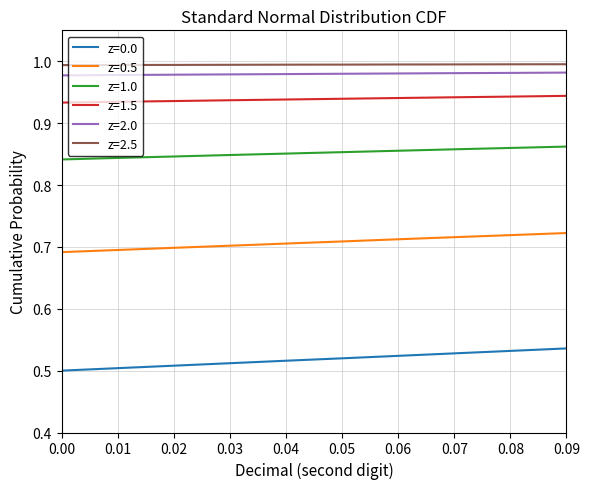

True or false: z=0.5 has a value of 0.7 at 0.01.

True